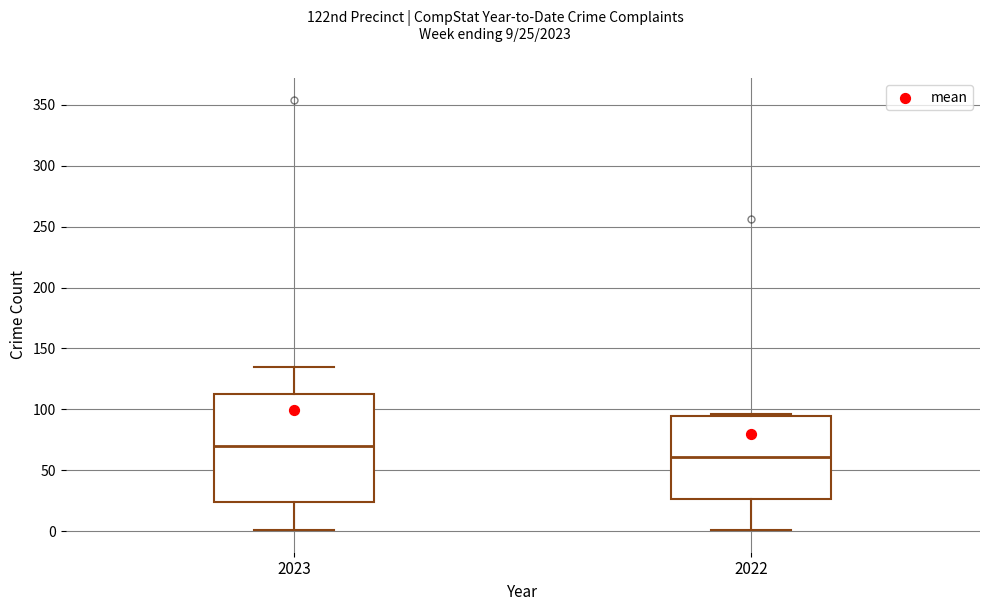

Reading left to right, transcribe this box plot: for each box, give where its median line is, the range the box spans, and where its two whiskers end, as read against the y-axis. The values are not printed on the chart, so give them approximately, as read against the axis.

2023: median 70, box 25 to 115, whiskers 0 to 135
2022: median 60, box 25 to 95, whiskers 0 to 95